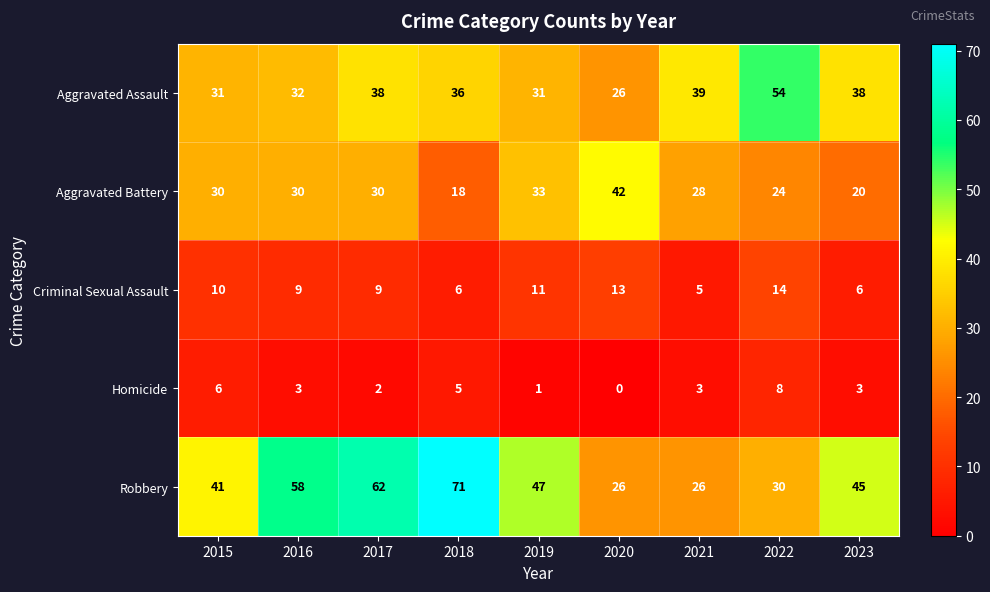

What is the difference between the second highest and minimum values in the Homicide series?

6